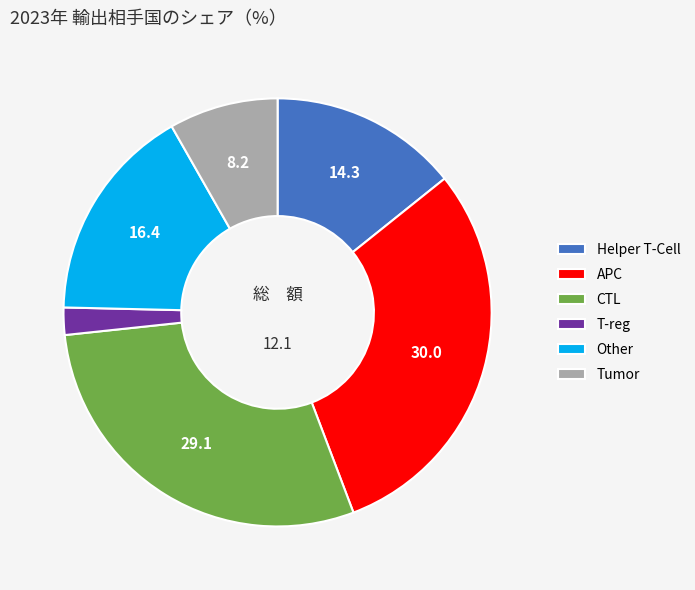

How many segments does this pie chart have?

6